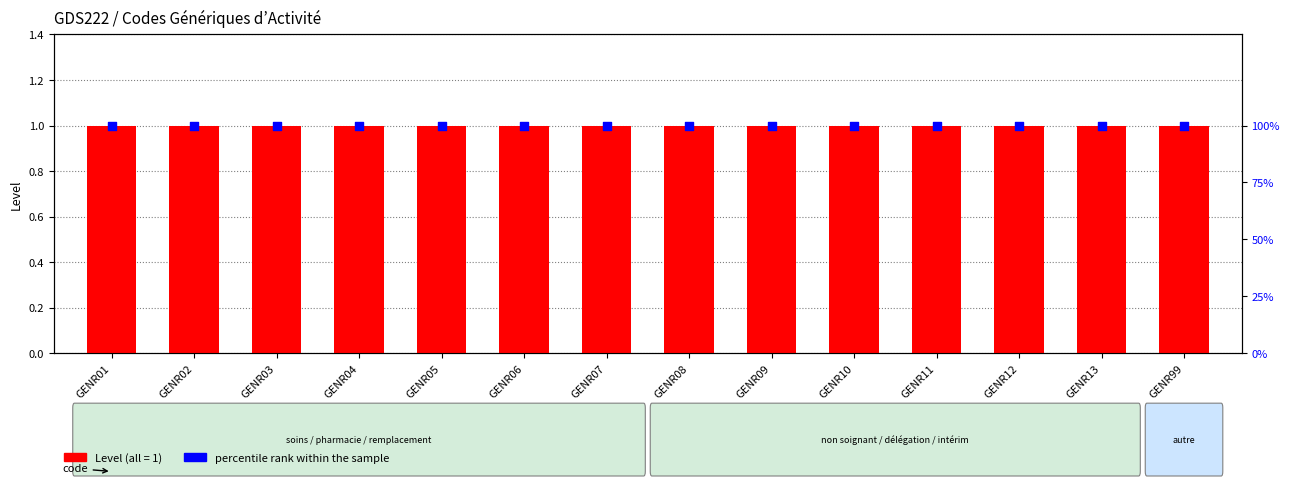

Which series has the largest total across all categories?

percentile rank within the sample